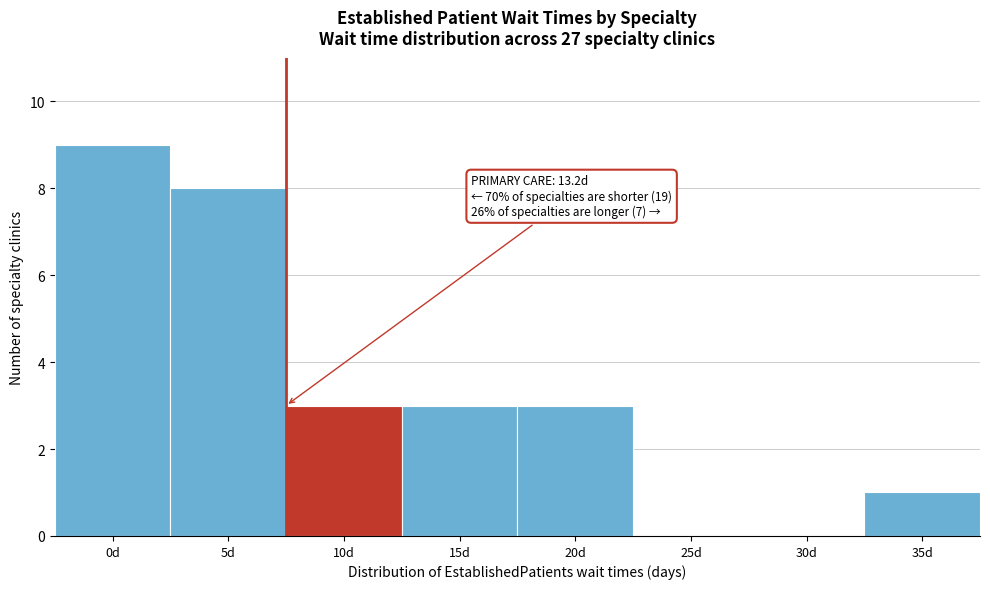

Reading left to right, list all the values displayed in this chart.

0d=9	5d=8	10d=3	15d=3	20d=3	25d=0	30d=0	35d=1